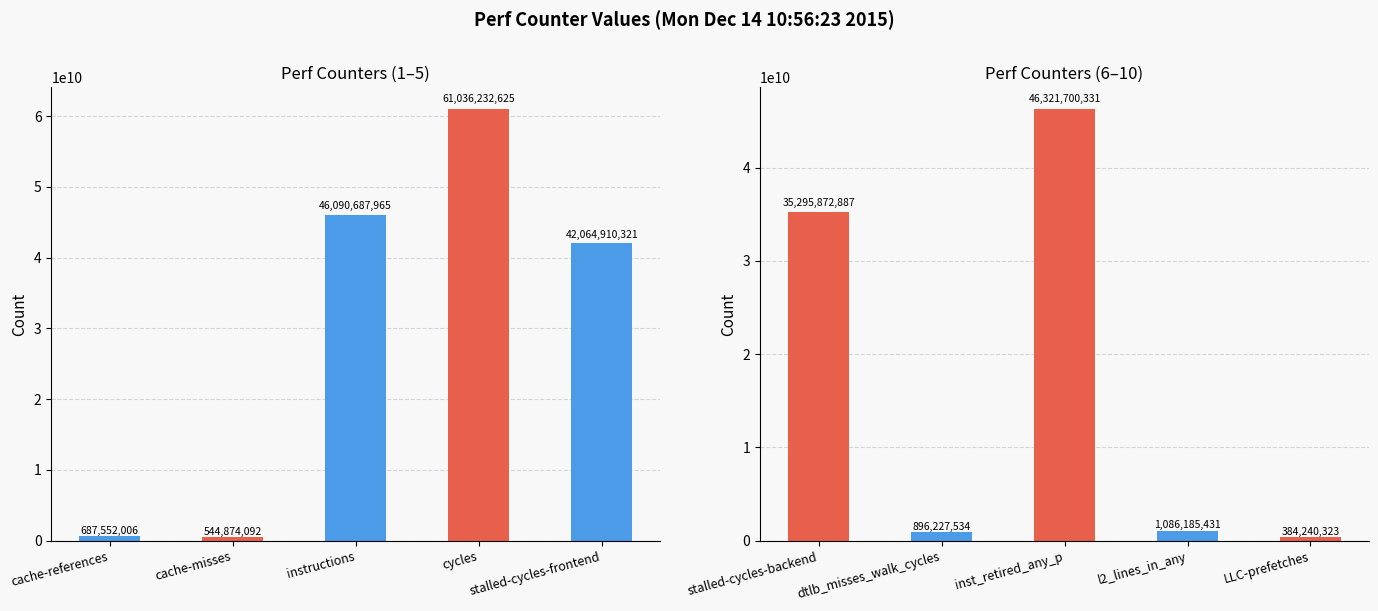

Reading right to left, list all the values displayed in this chart.

count (group 1): 42064910321	61036232625	46090687965	544874092	687552006
count (group 2): 384240323	1086185431	46321700331	896227534	35295872887